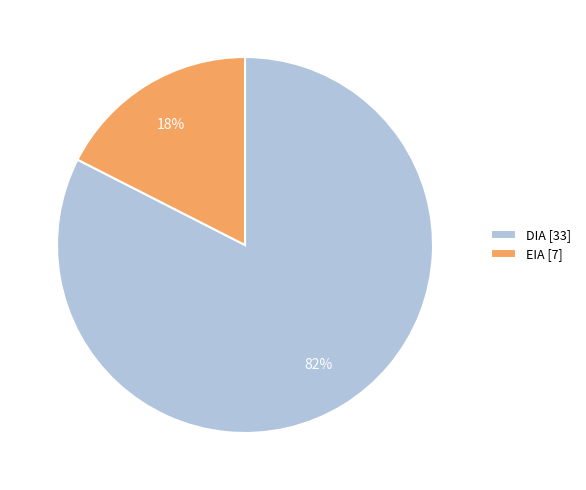

To the nearest percent, what percentage of the pie is EIA?

18%